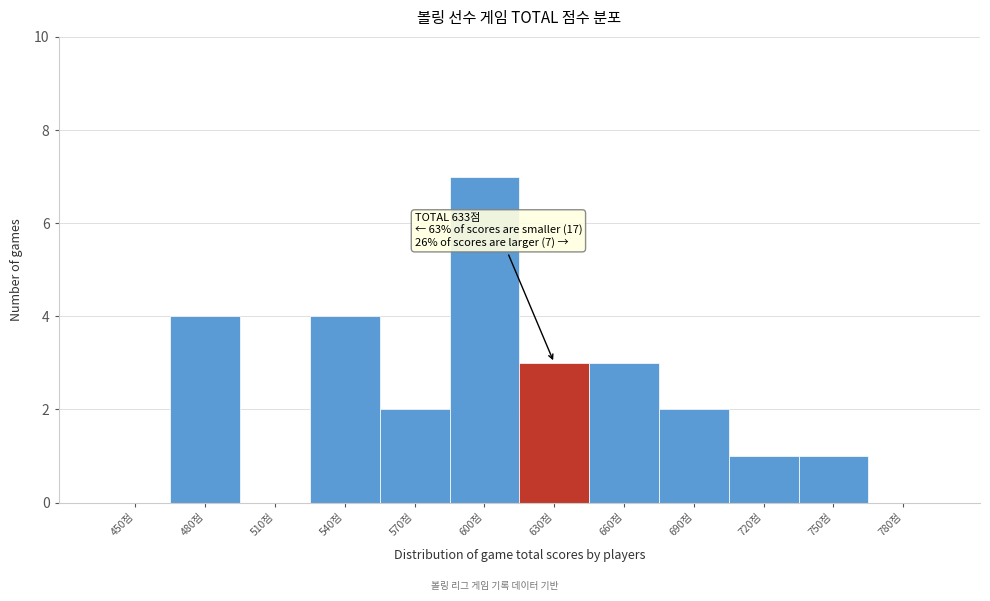

Reading right to left, extract all data points from this chart.

780점=0	750점=1	720점=1	690점=2	660점=3	630점=3	600점=7	570점=2	540점=4	510점=0	480점=4	450점=0